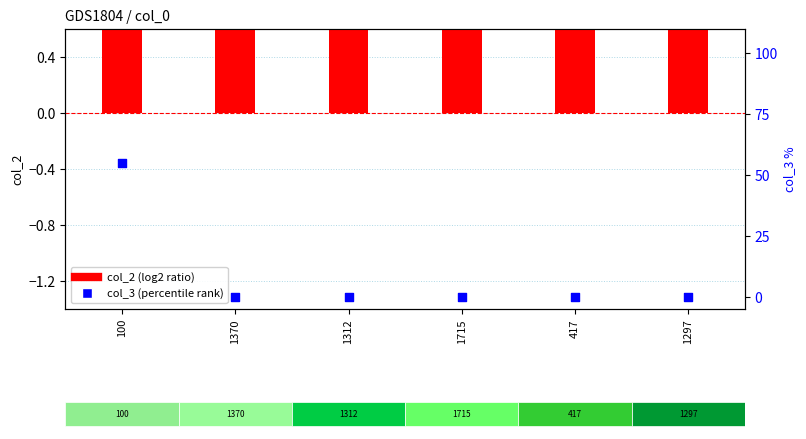

What are all the series names shown in the legend?

col_2 (log2 ratio), col_3 (percentile rank)